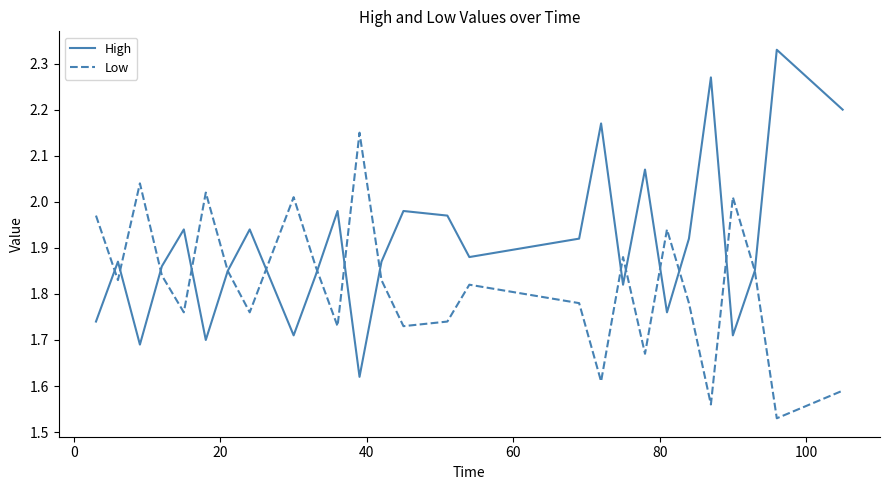

List the series in order of their peak value, lowest first.

Low, High